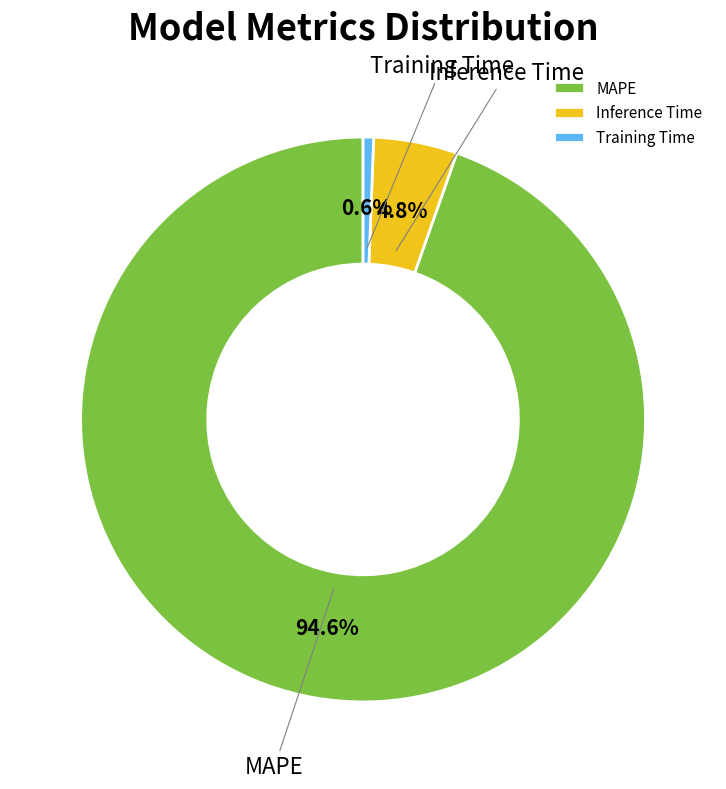

Is Inference Time the majority of the pie?

No